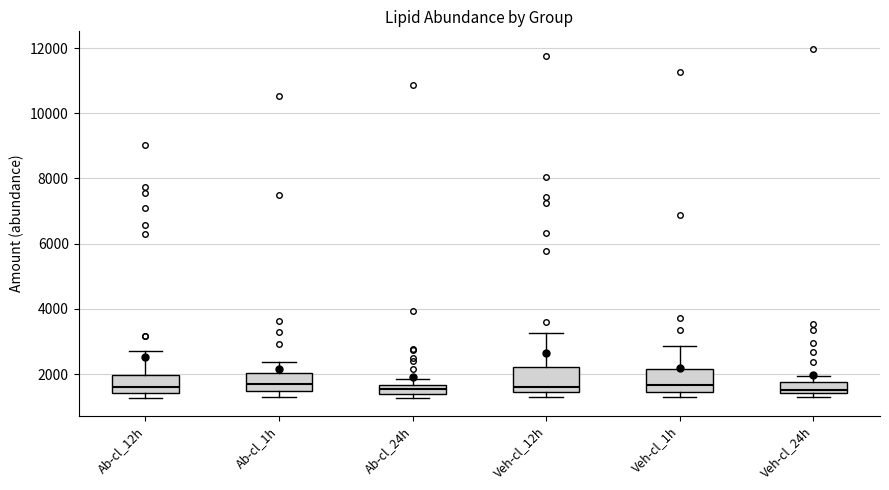

Where is the upper edge of the box for Ab-cl_1h on the y-axis? The values are not printed on the chart, so give them approximately, as read against the axis.

2000